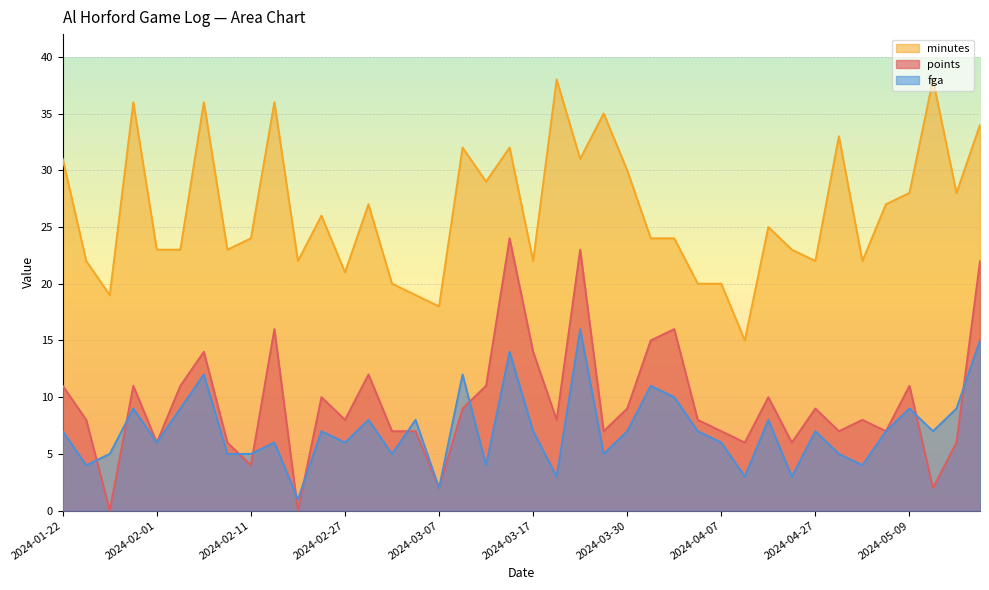

What are all the series names shown in the legend?

minutes, points, fga